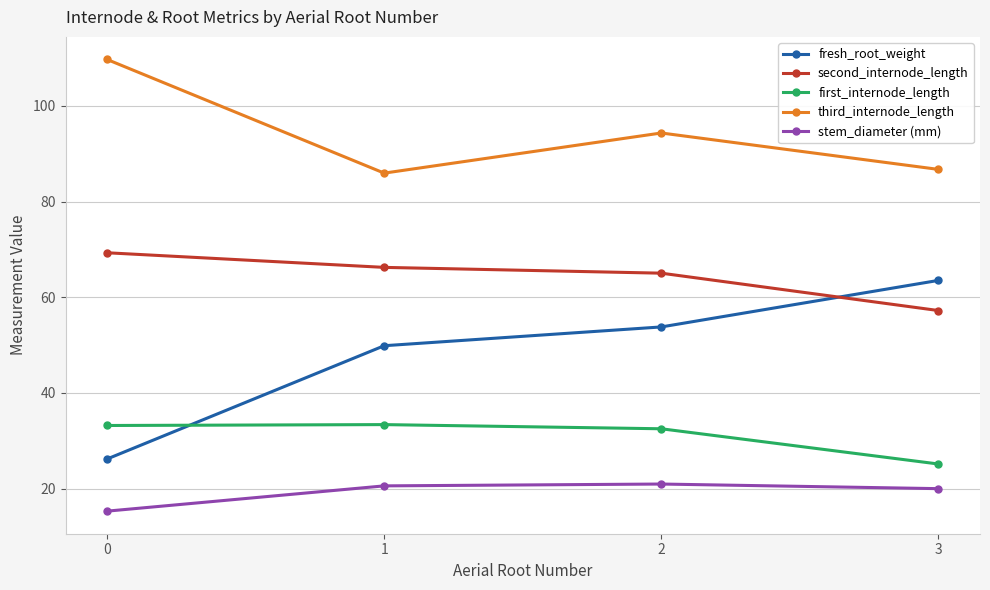

List the series in order of their peak value, lowest first.

stem_diameter (mm), first_internode_length, fresh_root_weight, second_internode_length, third_internode_length